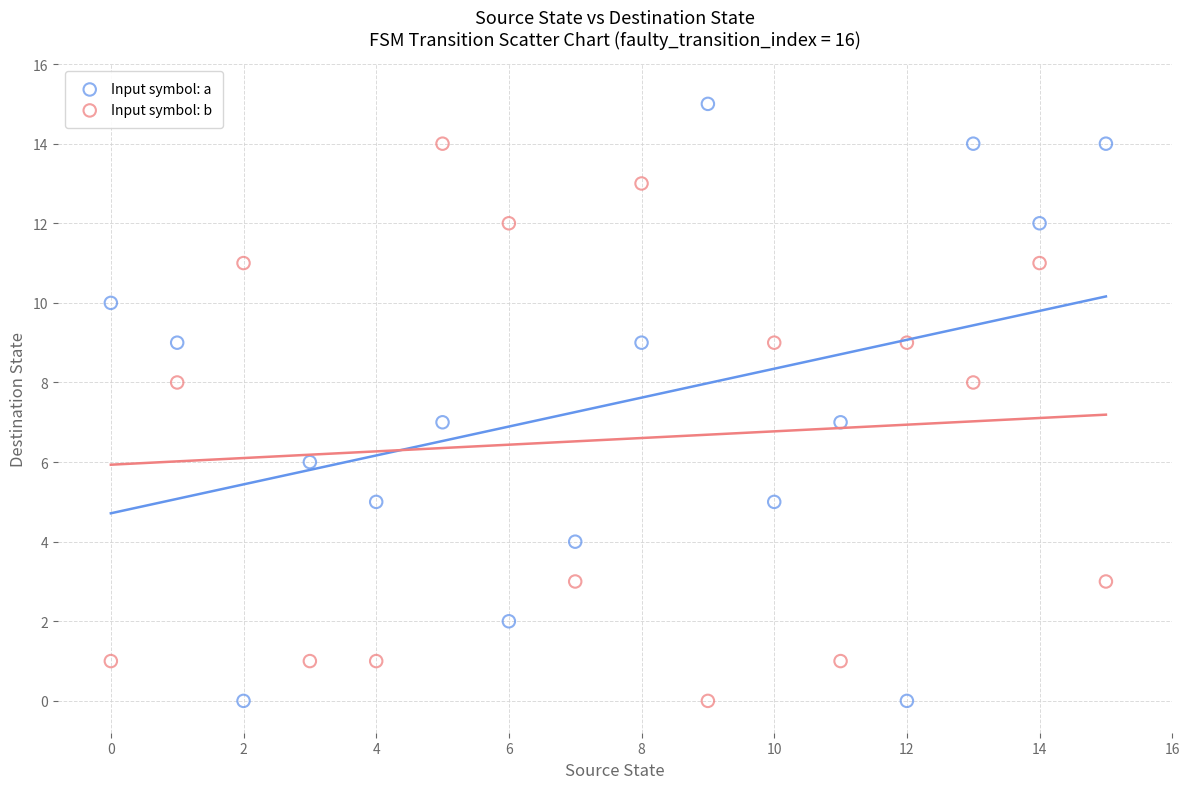

Which series has the largest Y range (max minus min)?

Input symbol: a